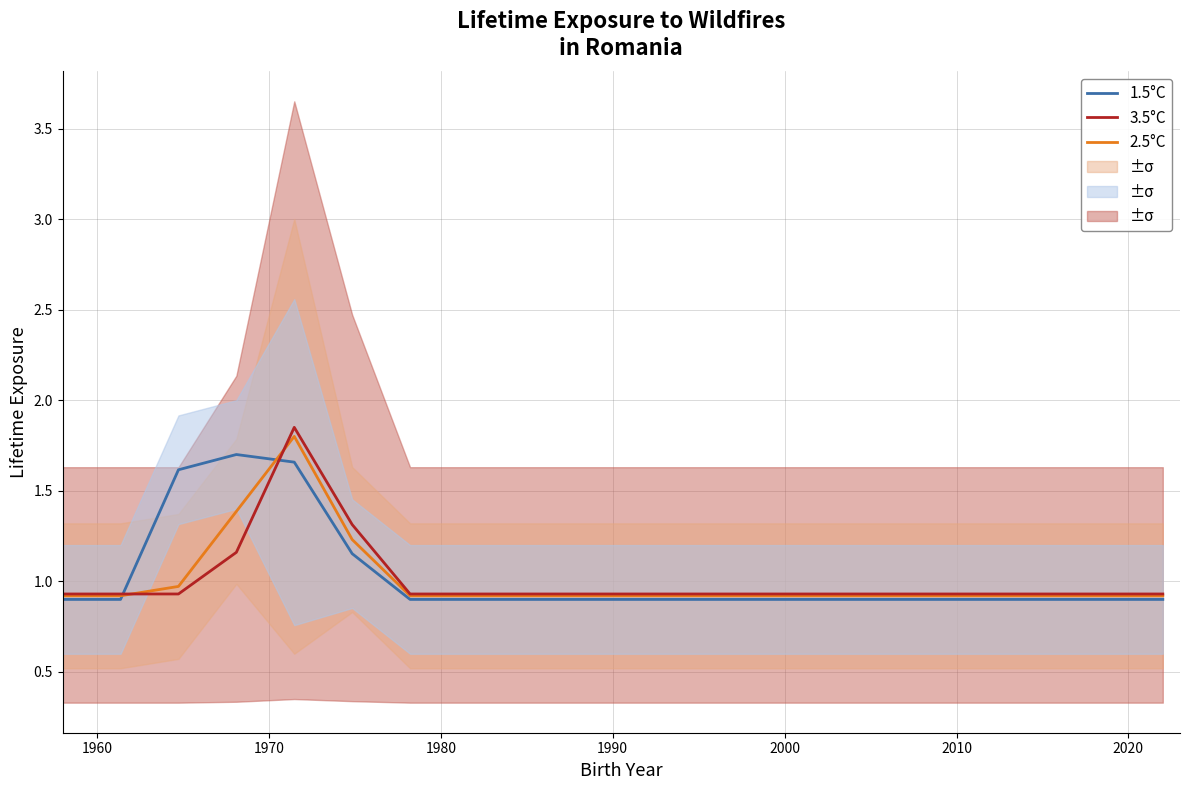

What is the lowest value of the 3.5°C series?

0.9